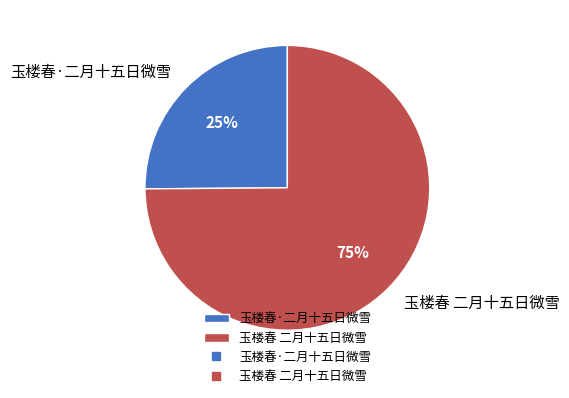

What percentage is the 玉楼春 二月十五日微雪 slice, to the nearest percent?

75%